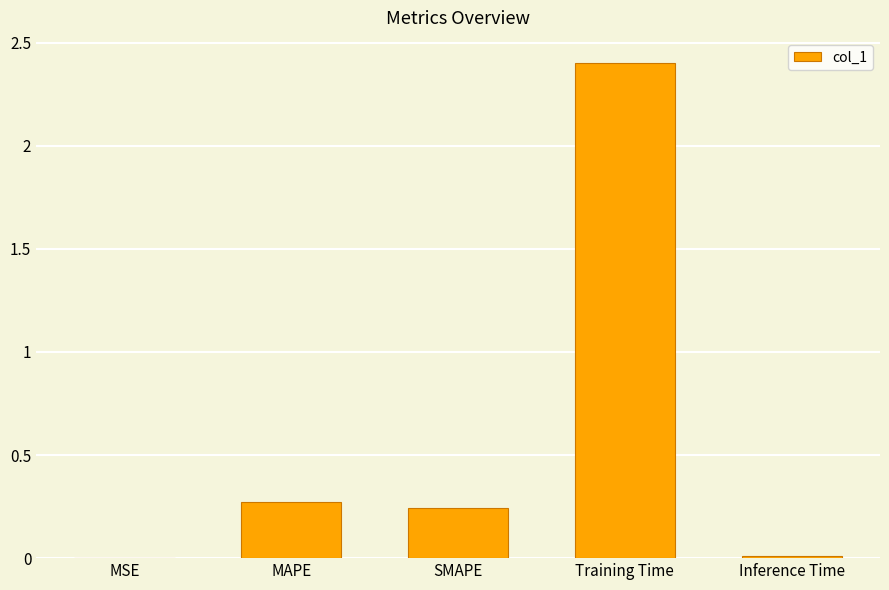

At which category does the chart reach its peak across all series?

Training Time